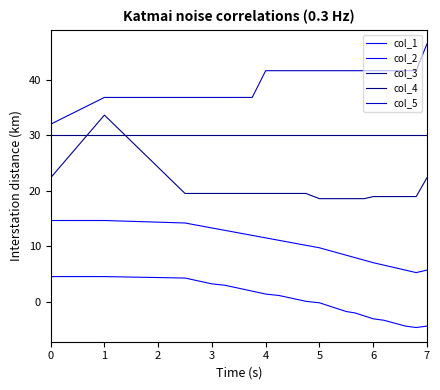

Reading left to right, transcribe all the data shown in this chart.

col_1: 4.6	4.6	4.3	3.8	3.3	3.0	2.5	2.0	1.4	1.2	0.7	0.1	-0.1	-0.7	-1.2	-1.7	-2.0	-2.5	-3.0	-3.3	-3.8	-4.3	-4.6	-4.3
col_2: 14.7	14.7	14.2	13.8	13.3	12.9	12.4	12.0	11.5	11.1	10.7	10.2	9.8	9.3	8.9	8.4	8.0	7.5	7.1	6.6	6.2	5.7	5.3	5.7
col_3: 22.3	33.6	19.5	19.5	19.5	19.5	19.5	19.5	19.5	19.5	19.5	19.5	18.6	18.6	18.6	18.6	18.6	18.6	19.0	19.0	19.0	19.0	19.0	22.3
col_4: 30.0	30.0	30.0	30.0	30.0	30.0	30.0	30.0	30.0	30.0	30.0	30.0	30.0	30.0	30.0	30.0	30.0	30.0	30.0	30.0	30.0	30.0	30.0	30.0
col_5: 32.0	36.8	36.8	36.8	36.8	36.8	36.8	36.8	41.6	41.6	41.6	41.6	41.6	41.6	41.6	41.6	41.6	41.6	41.6	41.6	41.6	41.6	41.6	46.4